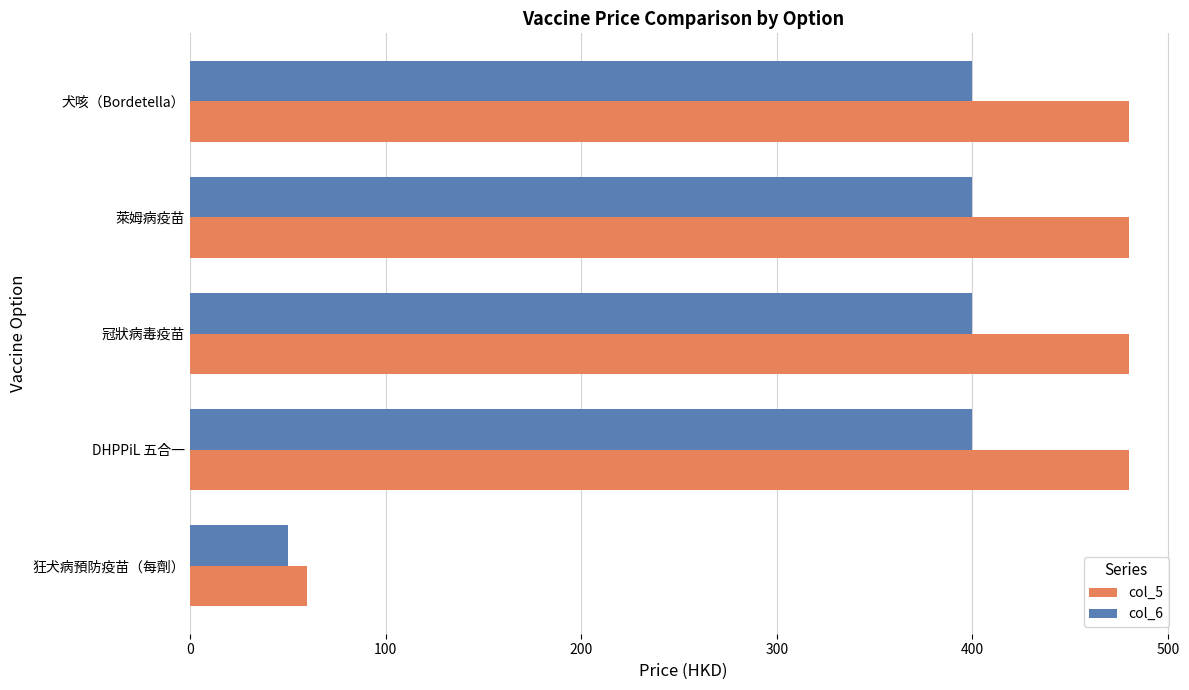

What is the lowest value of the col_5 series?

60